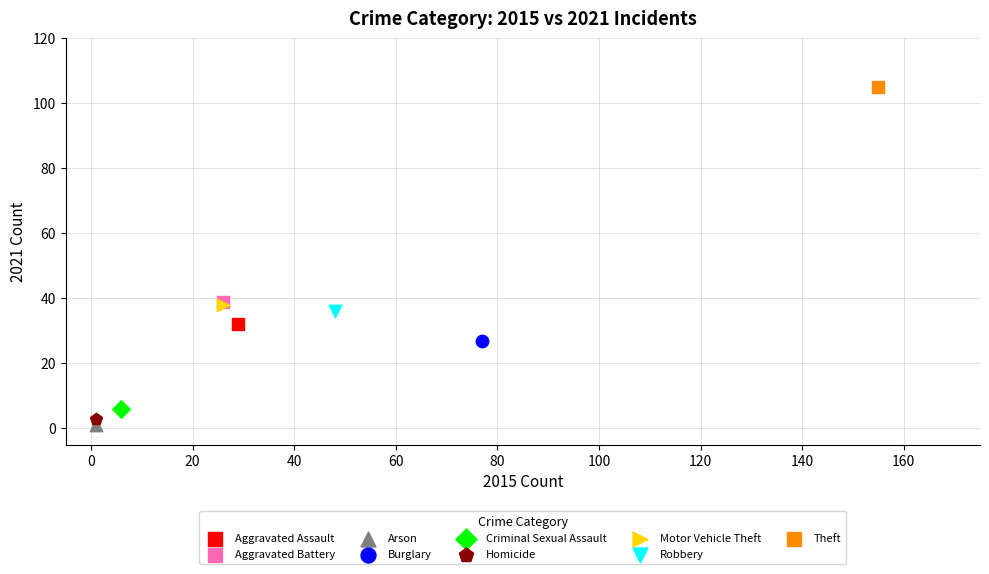

What are all the series names shown in the legend?

Aggravated Assault, Aggravated Battery, Arson, Burglary, Criminal Sexual Assault, Homicide, Motor Vehicle Theft, Robbery, Theft